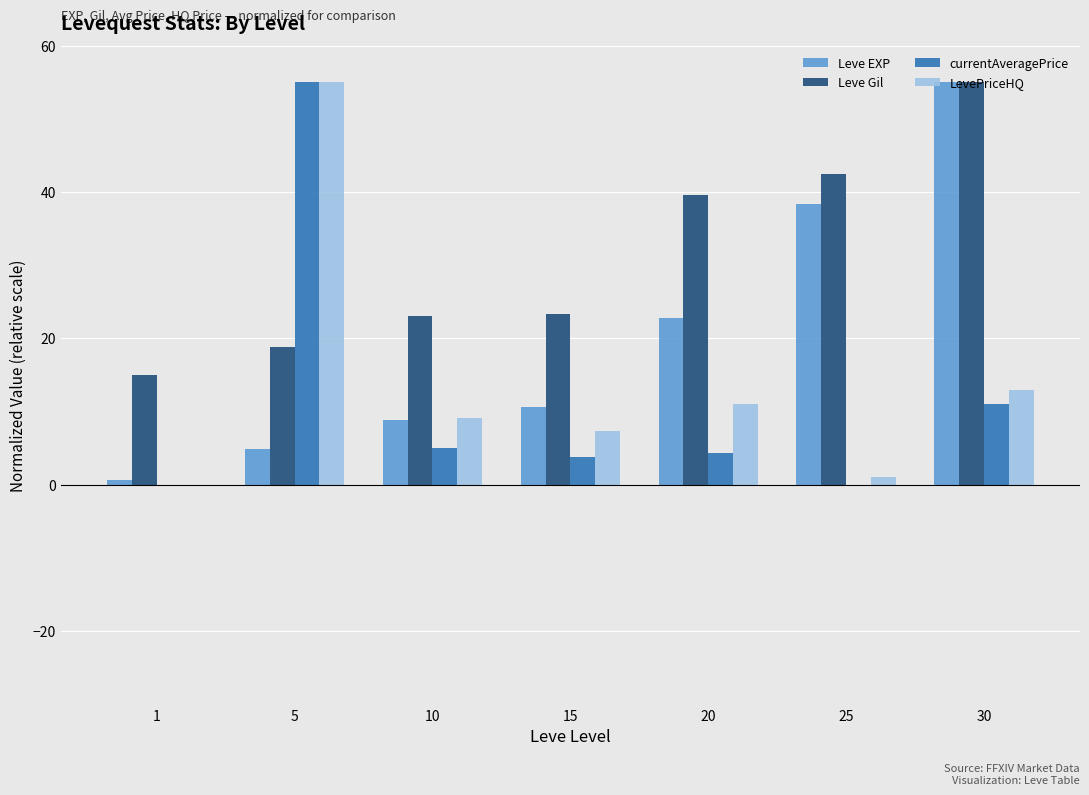

What is the spread (max minus min) of values at 5?

50.1